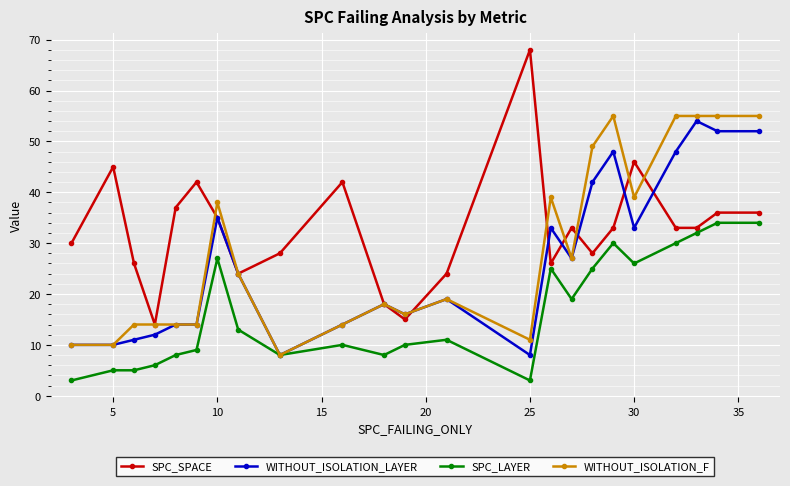

What is the lowest value of the SPC_SPACE series?

14